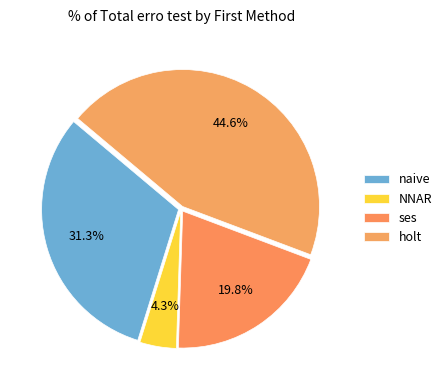

Which slice is the largest?

holt